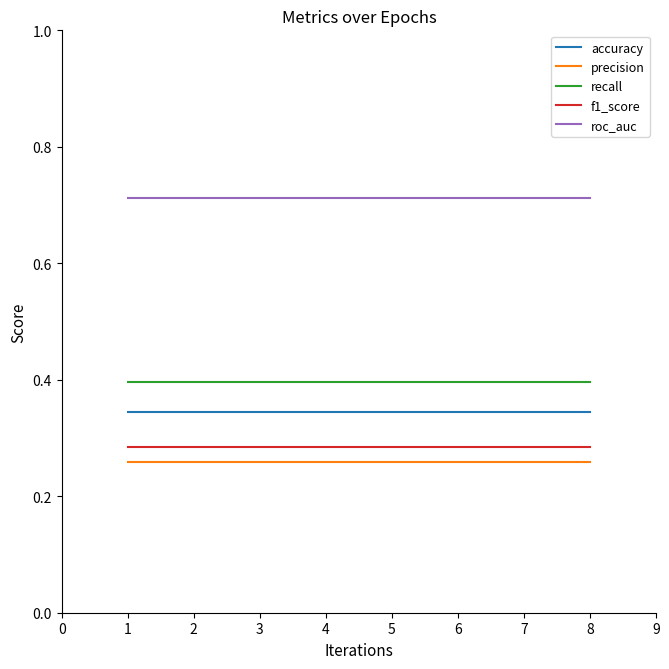

True or false: roc_auc has a value of 0.9 at 3.

False